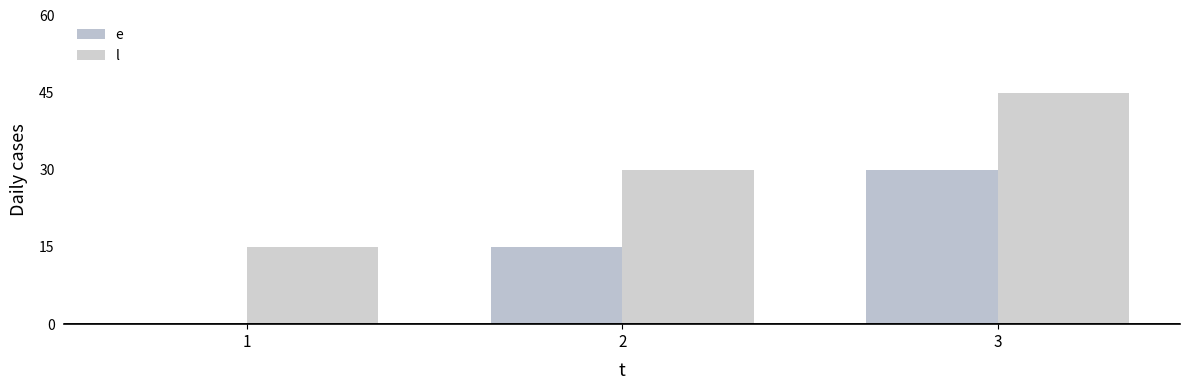

Which category has the highest value in the e series?

3